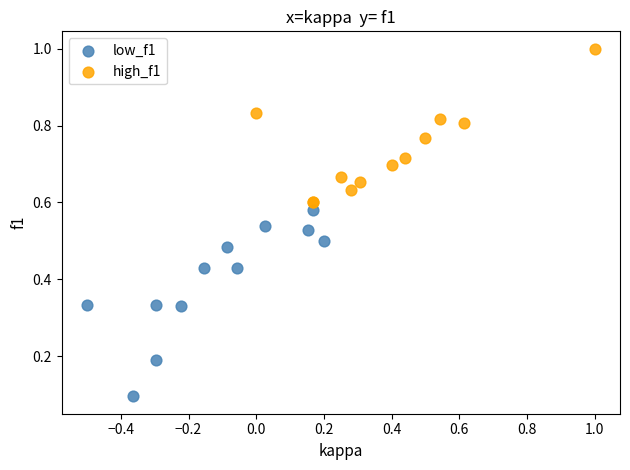

Which series has the widest spread of Y values?

low_f1